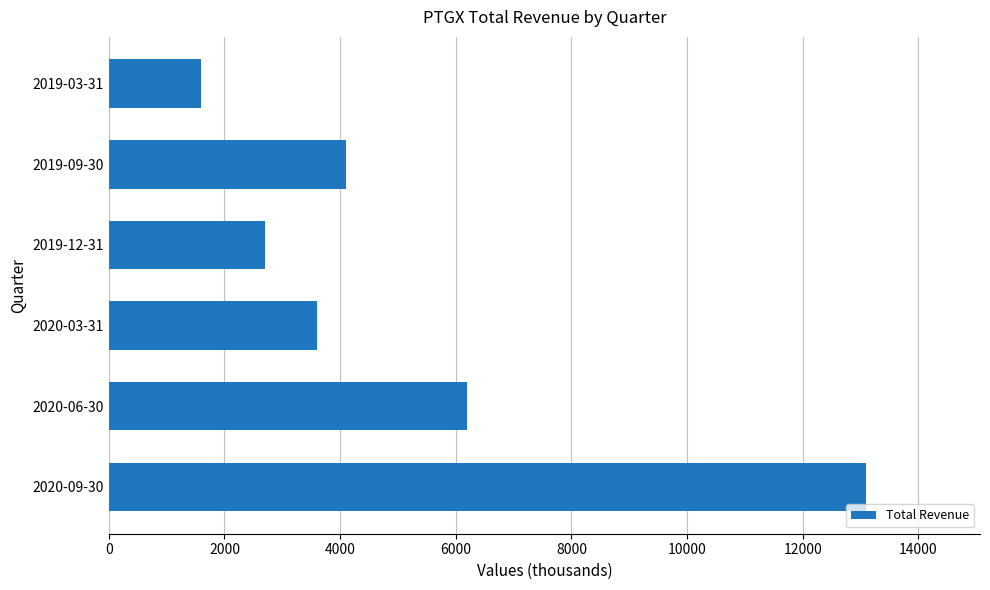

What is the sum of all values?

31300